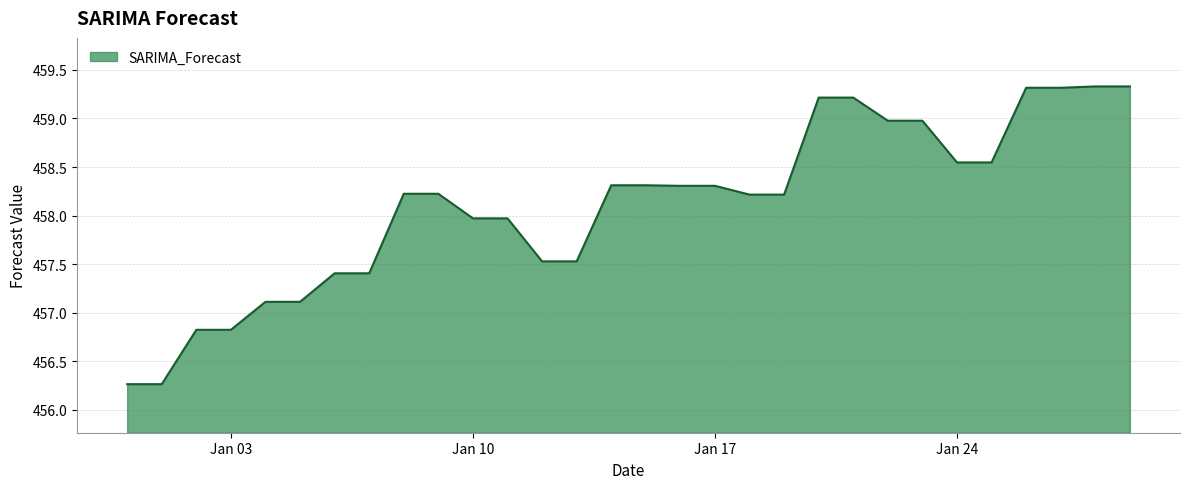

What is the smallest value displayed?

456.3